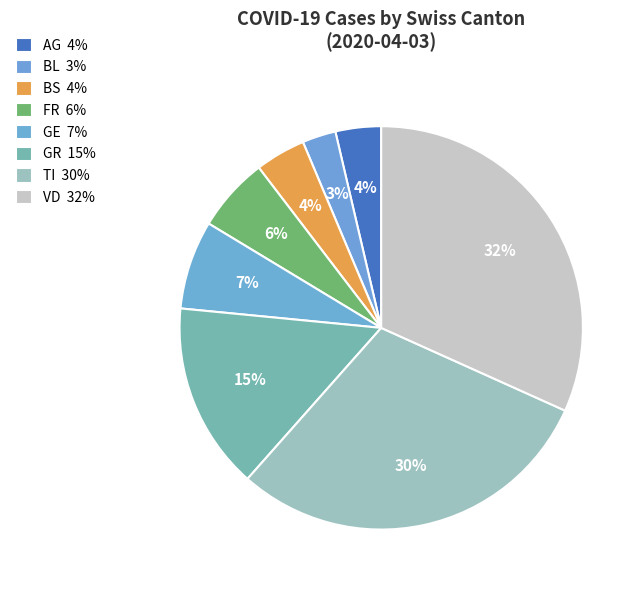

Between FR and AG, which is larger?

FR